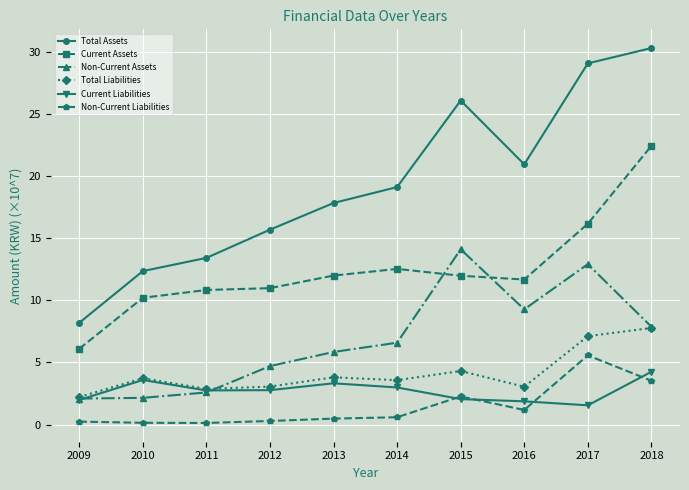

What is the difference between the highest and lowest values at 2016?

19.8